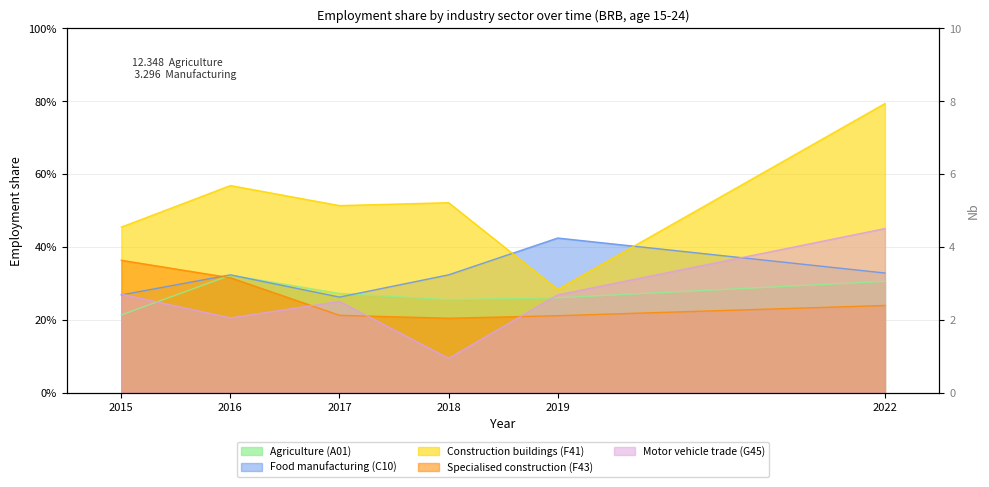

Which series has the largest total across all categories?

ec2_isic4_f41